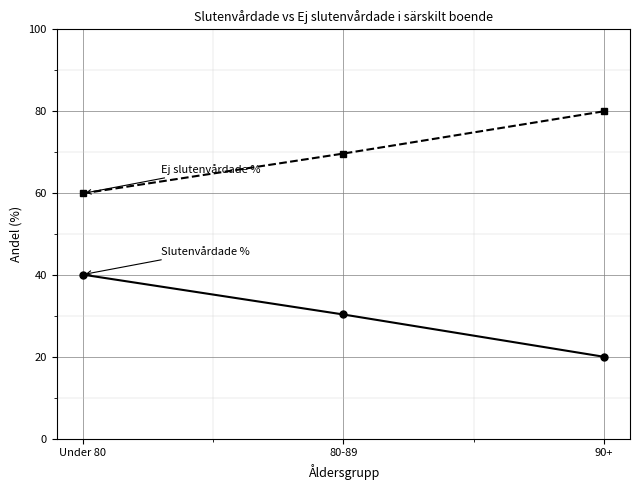

What is the label of the 3rd point from the left?

90+